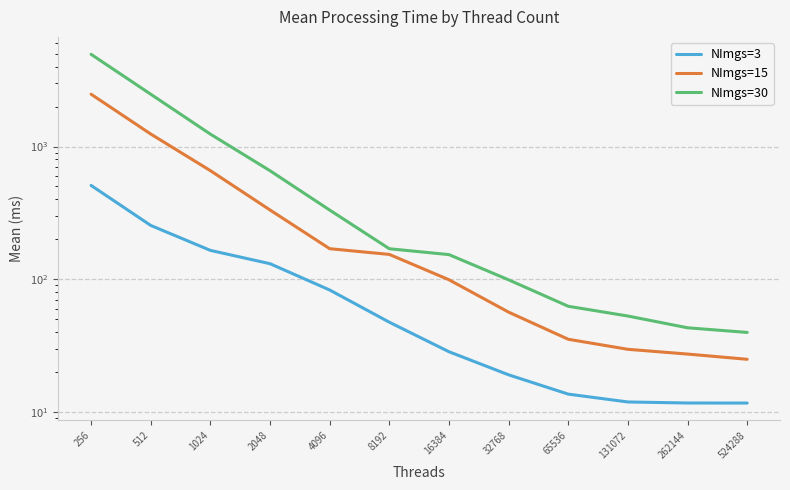

What is the total value across all series at 32768?

174.7